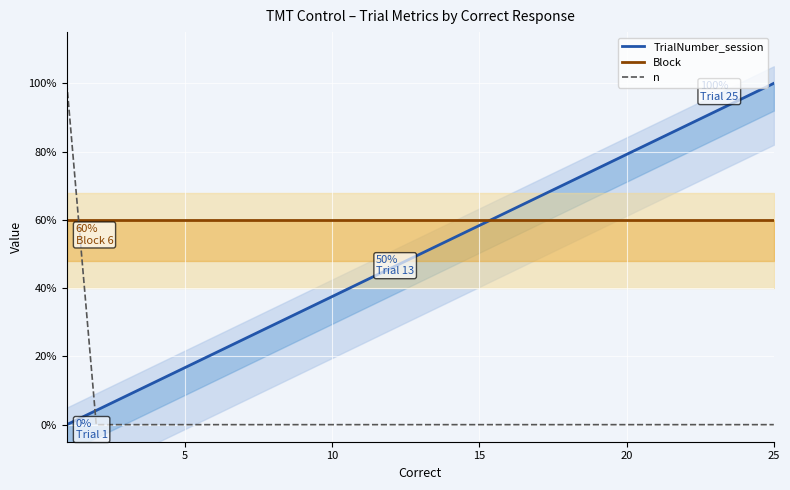

True or false: TrialNumber_session has more than 0 interior local peaks.

False